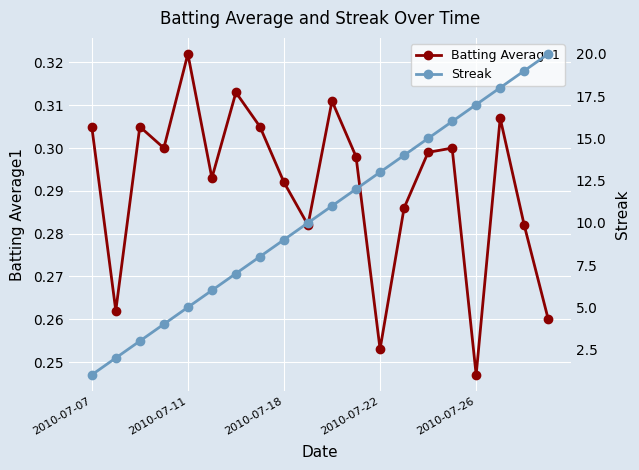

True or false: Streak has a value of 16.7 at 10.

False